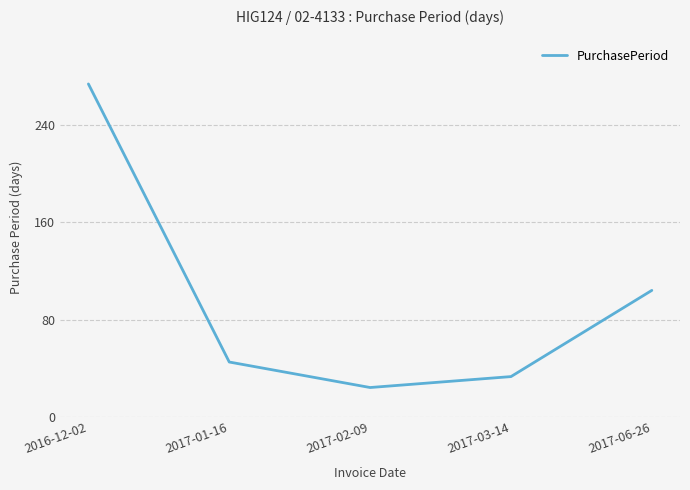

Rank the categories by value from highest to lowest.

2016-12-02, 2017-06-26, 2017-01-16, 2017-03-14, 2017-02-09